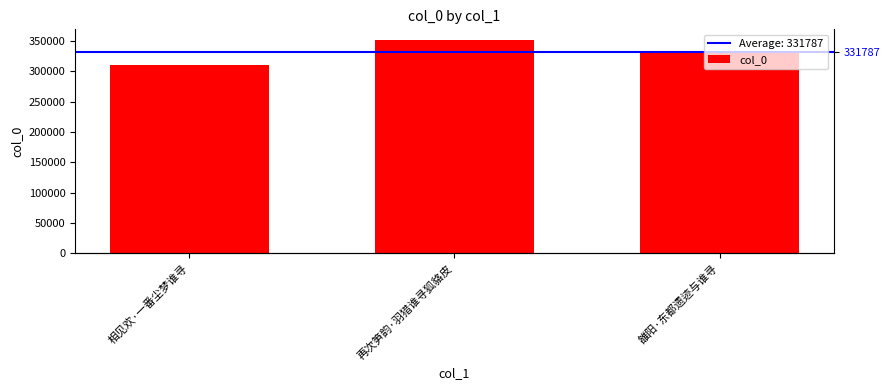

Rank the categories by value from lowest to highest.

相见欢·一番尘梦谁寻, 雒阳·东都遗迹与谁寻, 再次笋韵·羽猎谁寻狐貉皮